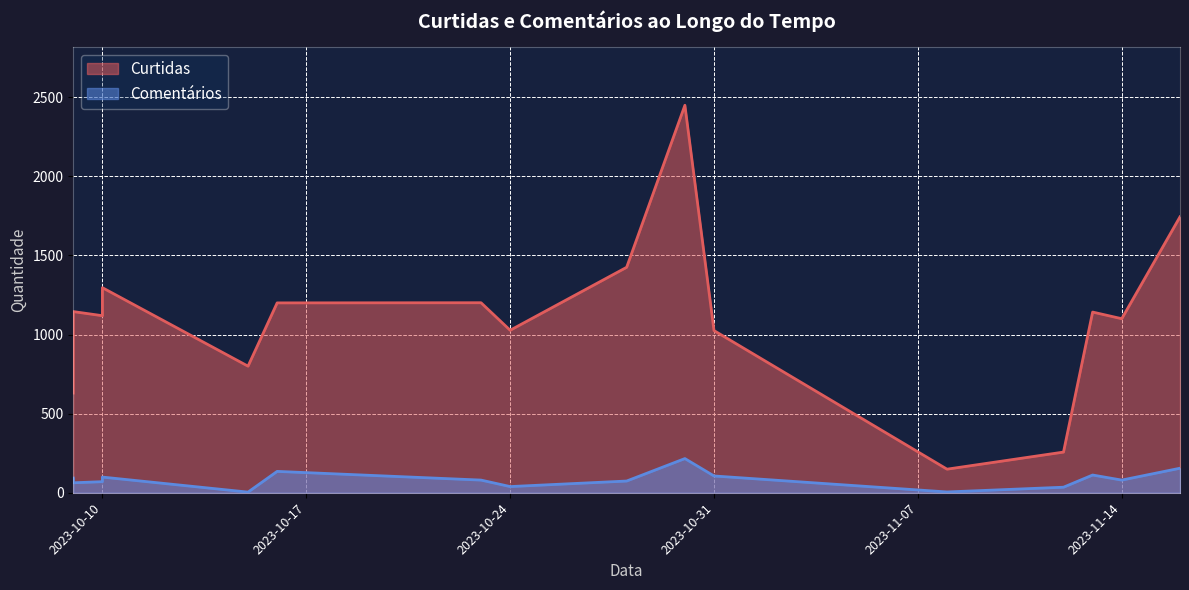

True or false: Curtidas and Comentários cross at least once.

False